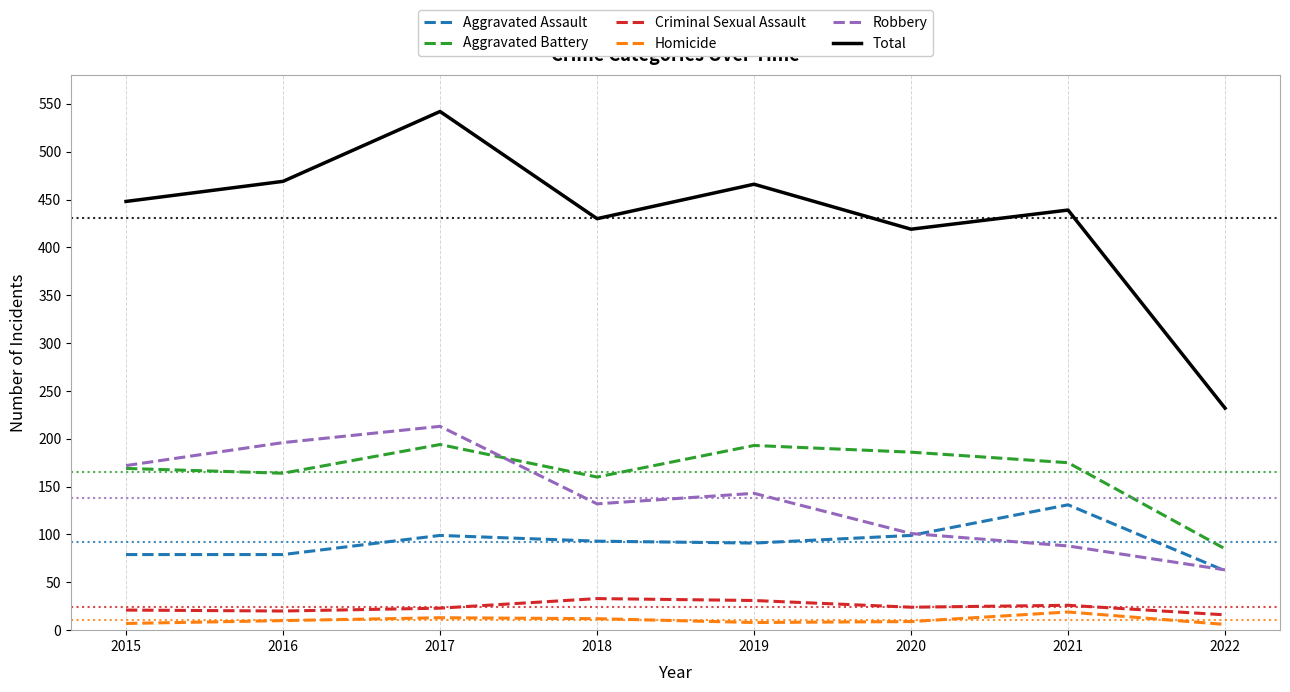

Is it true that Criminal Sexual Assault equals 20 at 2016?

True